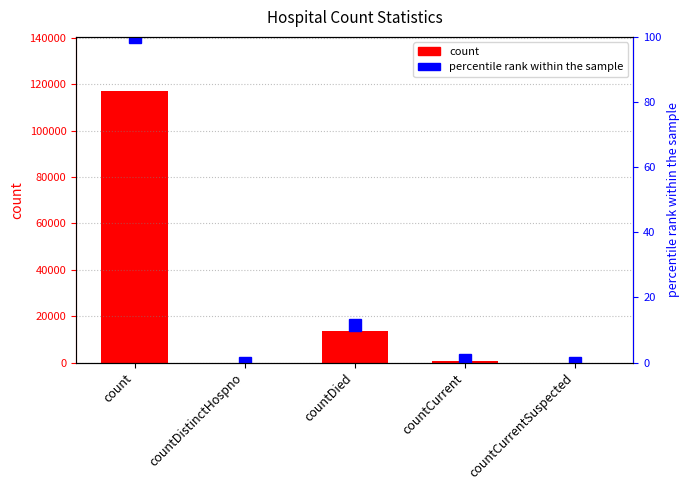

List the labels in order of value, largest first.

count, countDied, countCurrent, countDistinctHospno, countCurrentSuspected